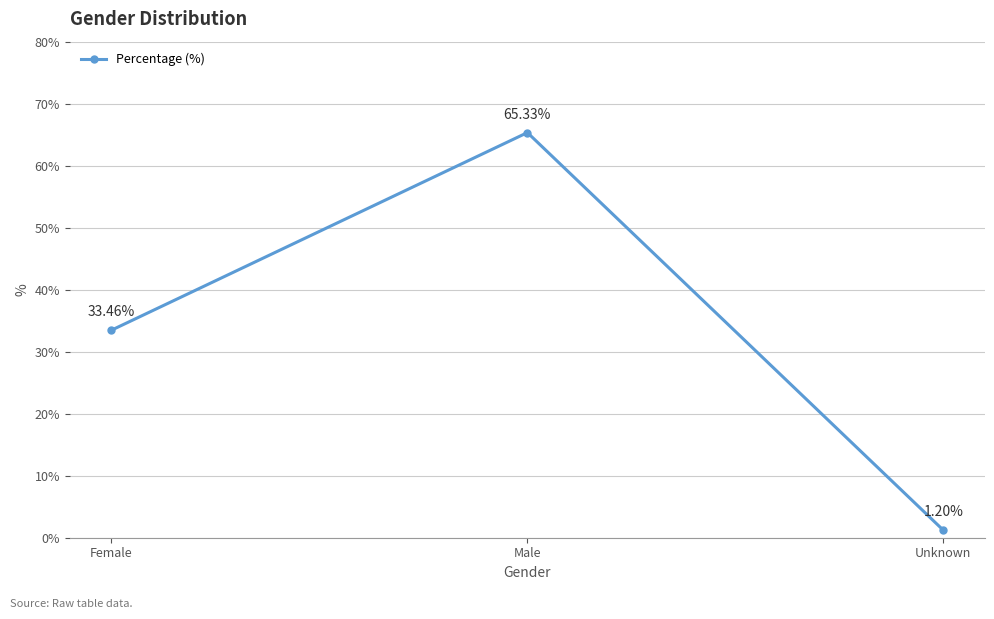

Rank the categories by value from highest to lowest.

Male, Female, Unknown